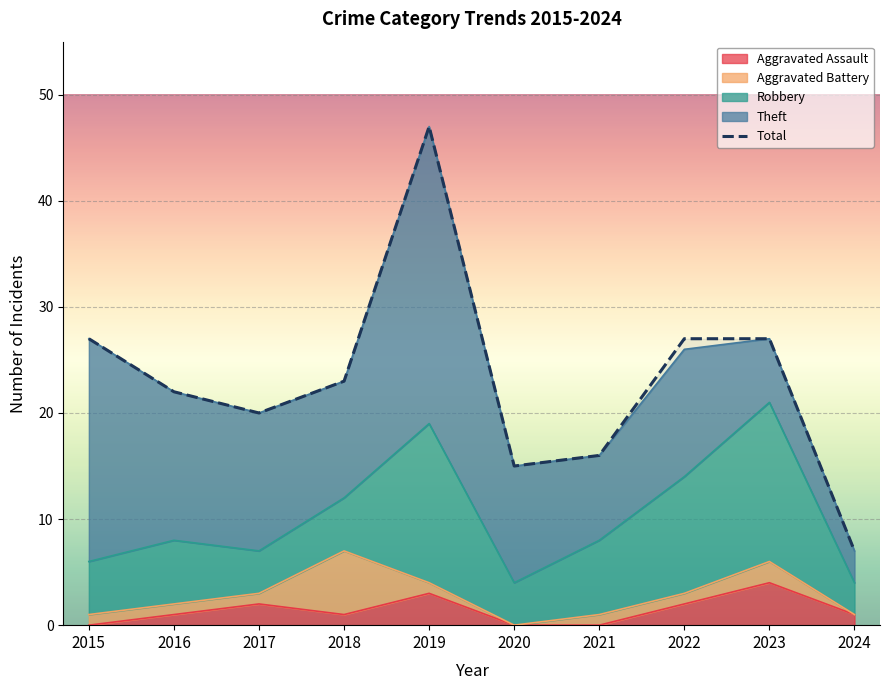

Count the number of values greater than 23.

4